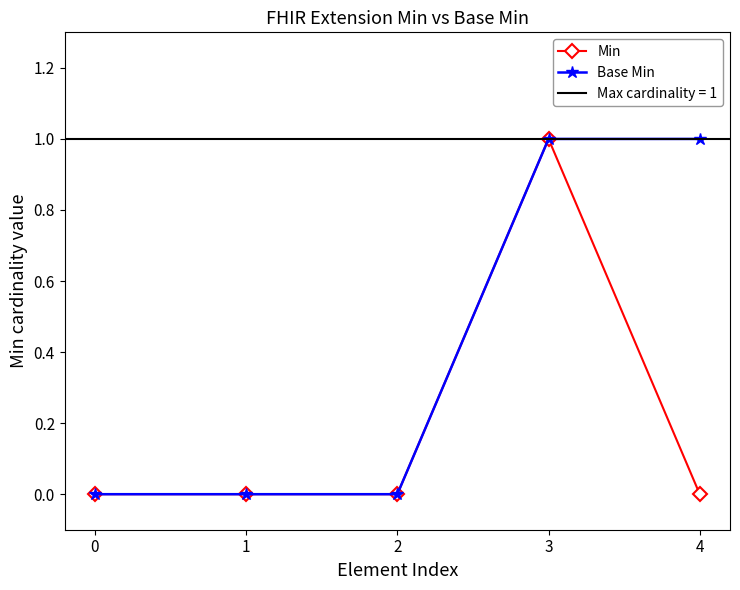

Is the value of Min at 4 greater than the value of Base Min at 1?

No